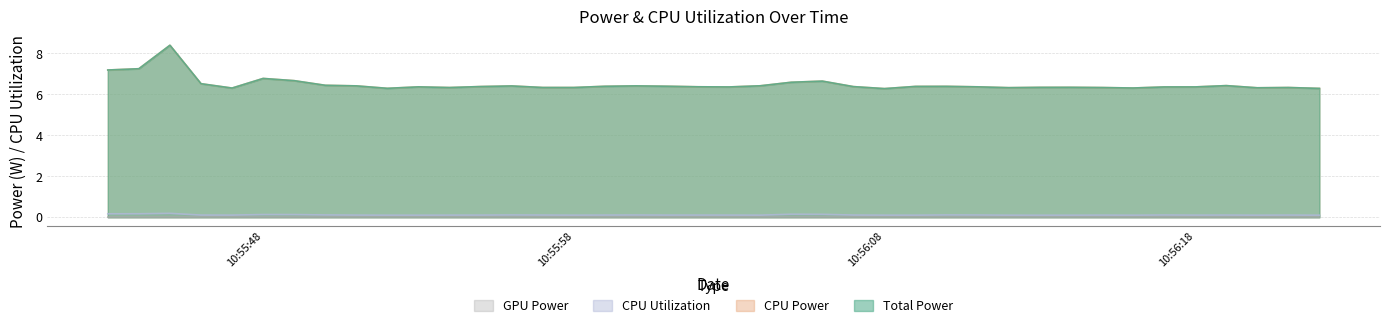

Where is Total Power nearest to the value 7?

2025-03-22 10:55:43